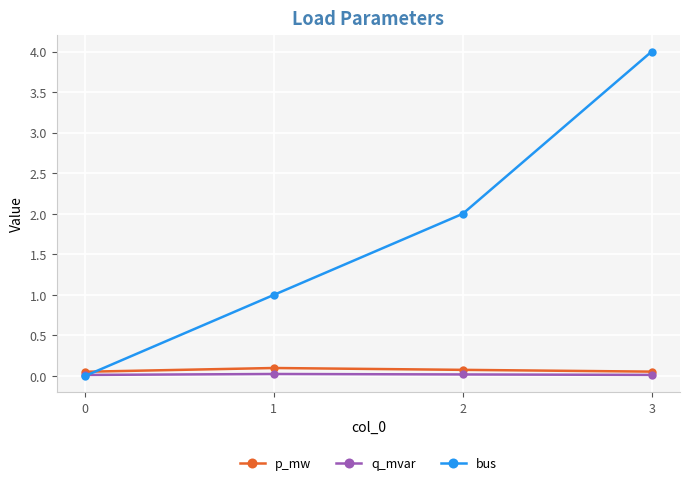

The value of p_mw at 1 is 0.1. True or false?

True